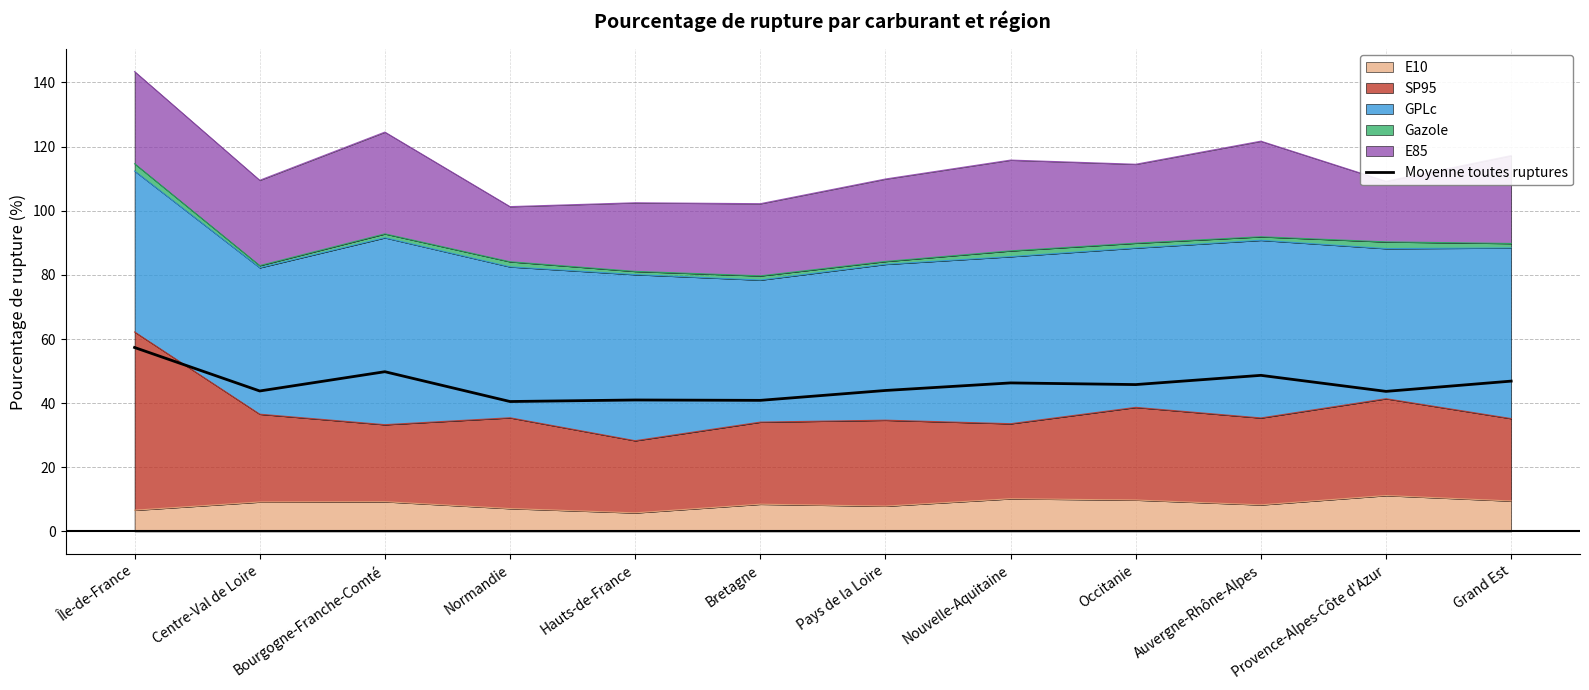

Rank the categories by value from highest to lowest.

Île-de-France, Bourgogne-Franche-Comté, Auvergne-Rhône-Alpes, Grand Est, Nouvelle-Aquitaine, Occitanie, Pays de la Loire, Centre-Val de Loire, Provence-Alpes-Côte d'Azur, Hauts-de-France, Bretagne, Normandie